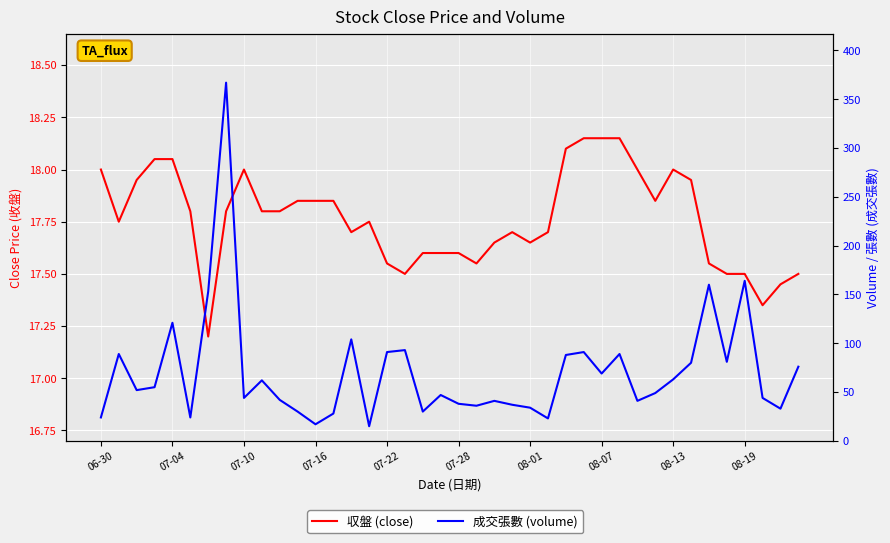

How many values in the 成交張數 series are below 52?

20